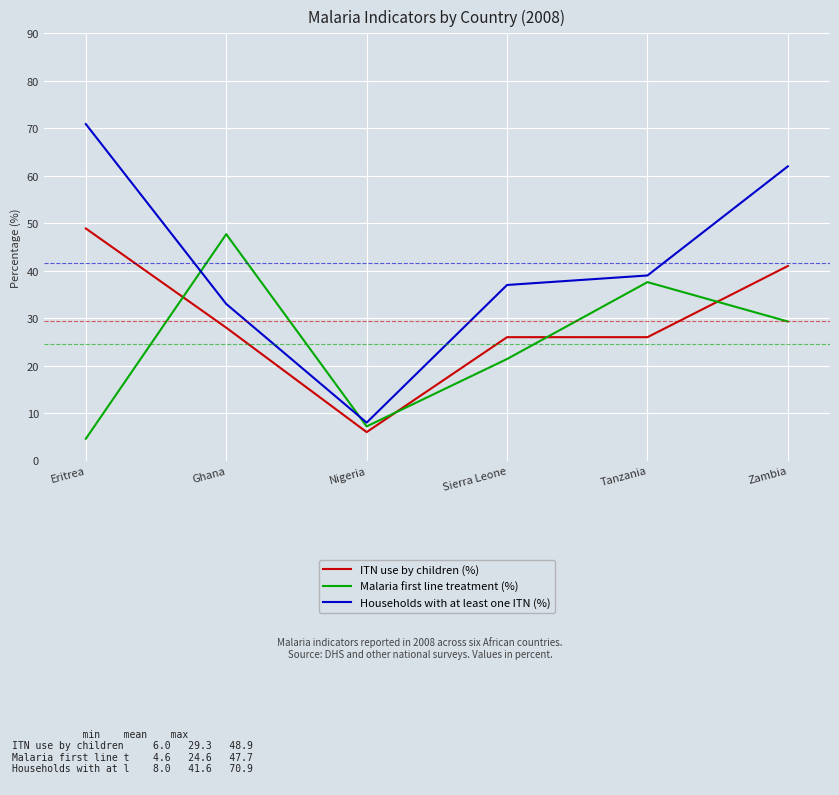

At Nigeria, list the series in order from largest to smallest.

Households with at least one ITN (%), Malaria first line treatment (%), ITN use by children (%)